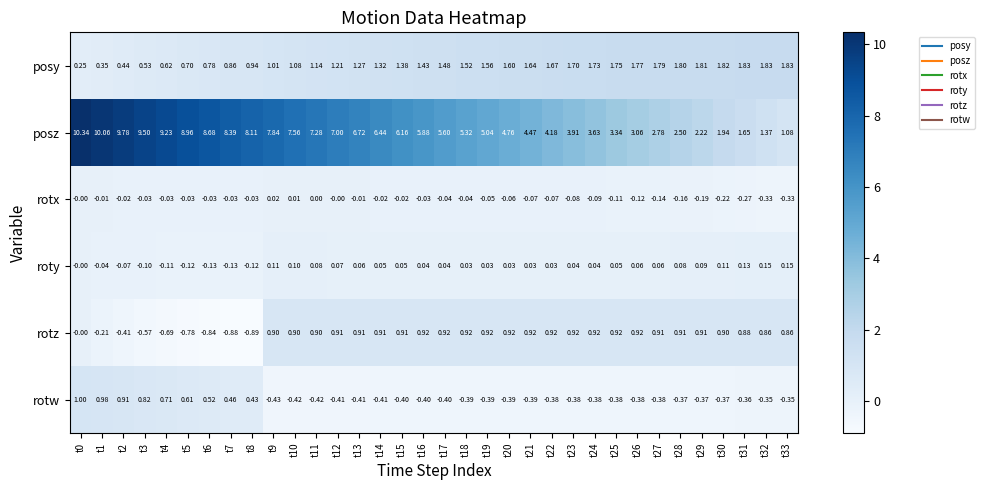

Rank the series by their maximum value, from highest to lowest.

posz, posy, rotw, rotz, roty, rotx